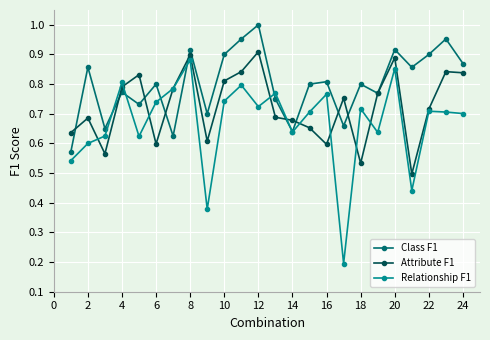

Which series has the largest range (max minus min)?

Relationship F1